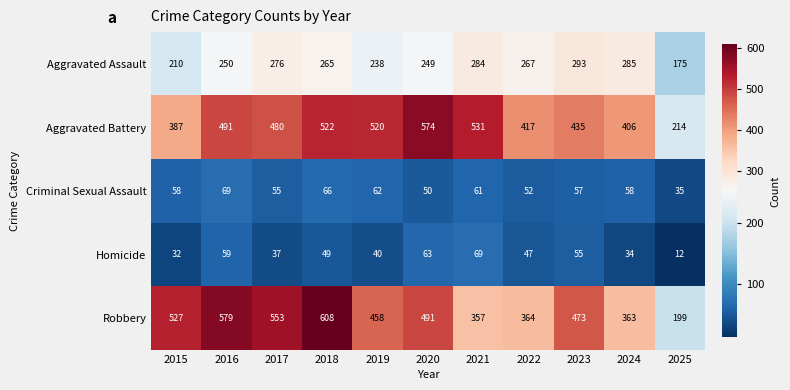

The value of Robbery at 2015 is 785. True or false?

False